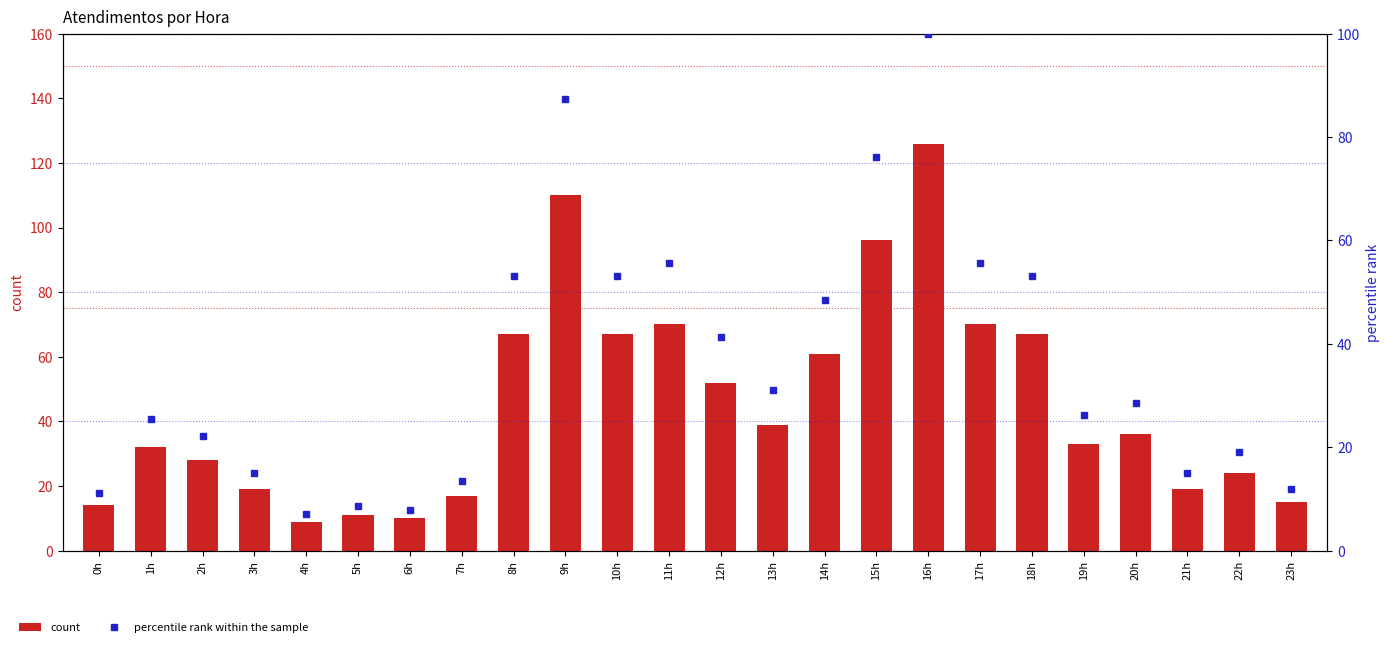

True or false: count has a value of 25.8 at 3h.

False